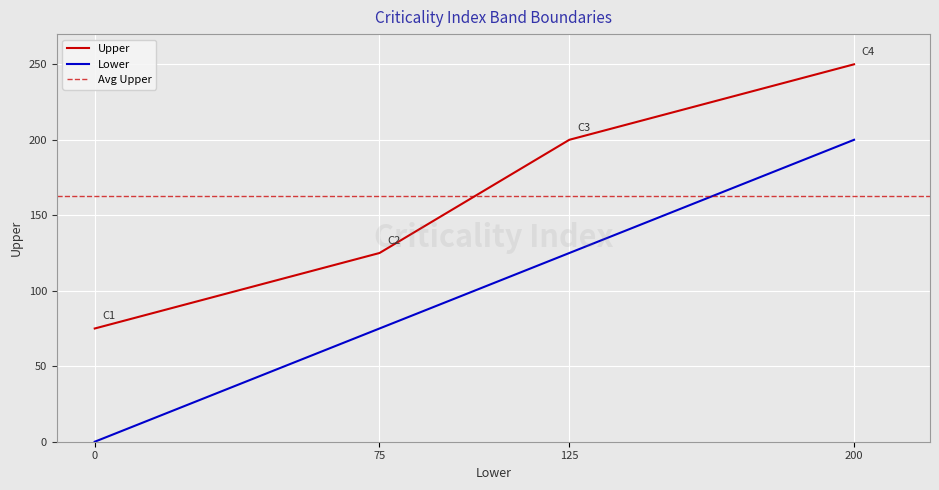

What is the difference between the values at 125 and 200?

50